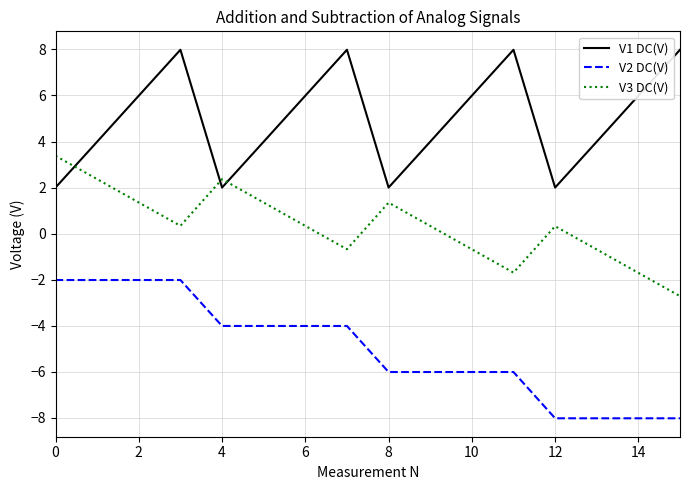

True or false: V2 DC(V) has more than 0 points higher than both neighbors.

True